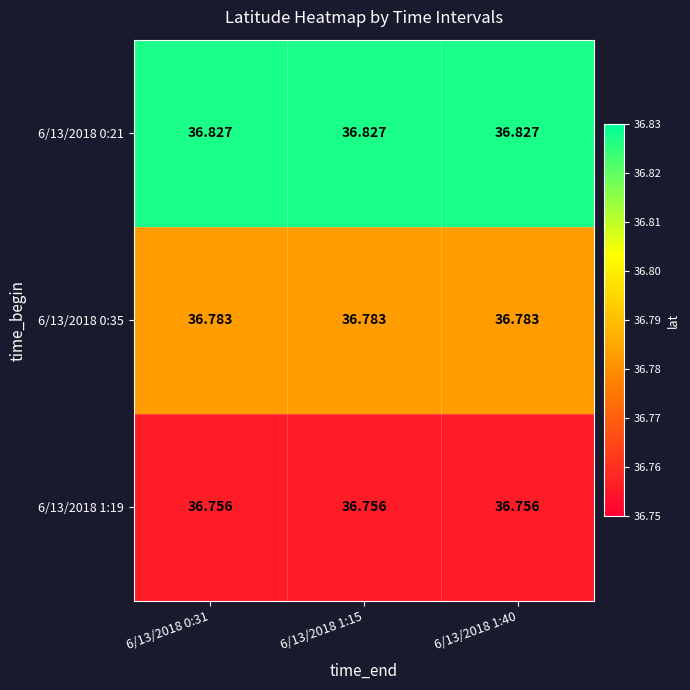

Is the value of 6/13/2018 0:35 at 6/13/2018 0:31 greater than the value of 6/13/2018 0:21 at 6/13/2018 1:40?

No